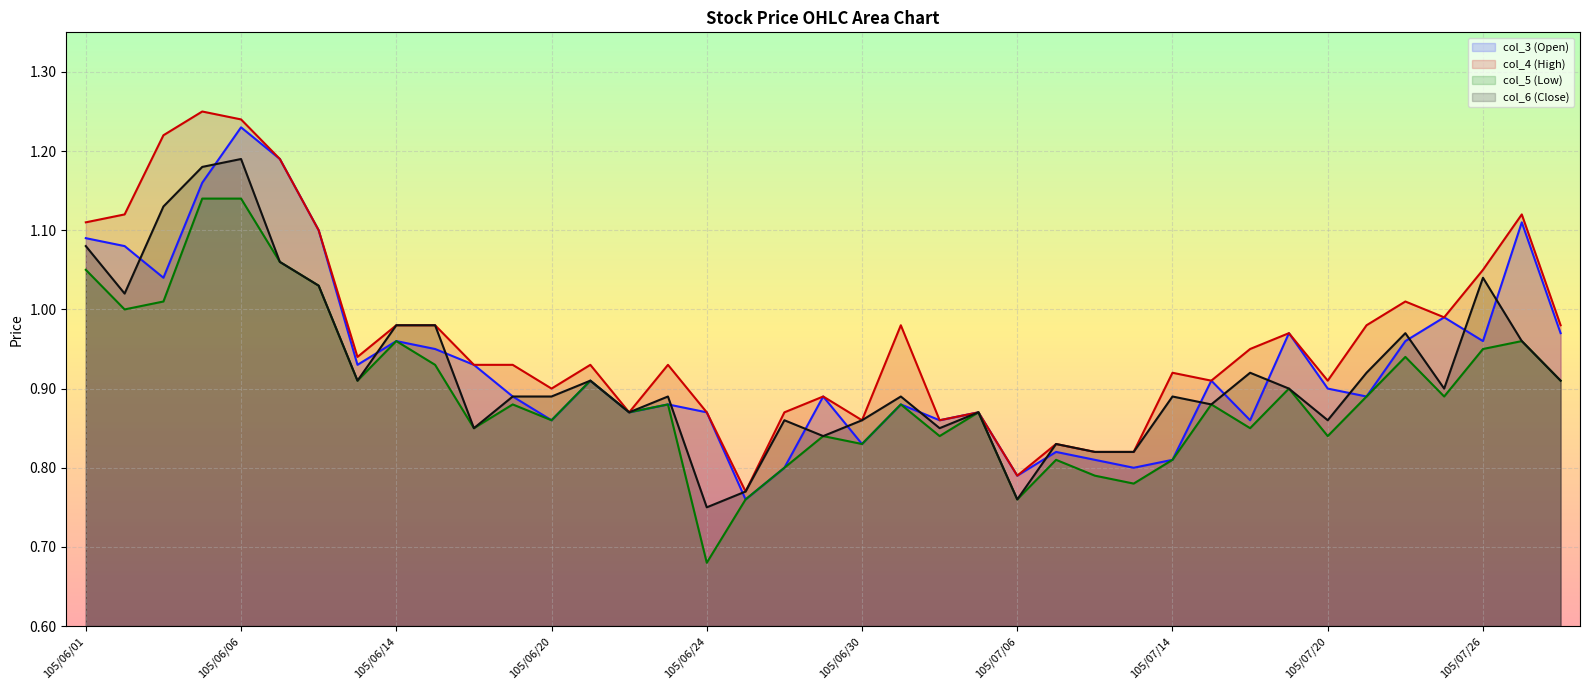

At how many categories does at least one series exceed 1?

10